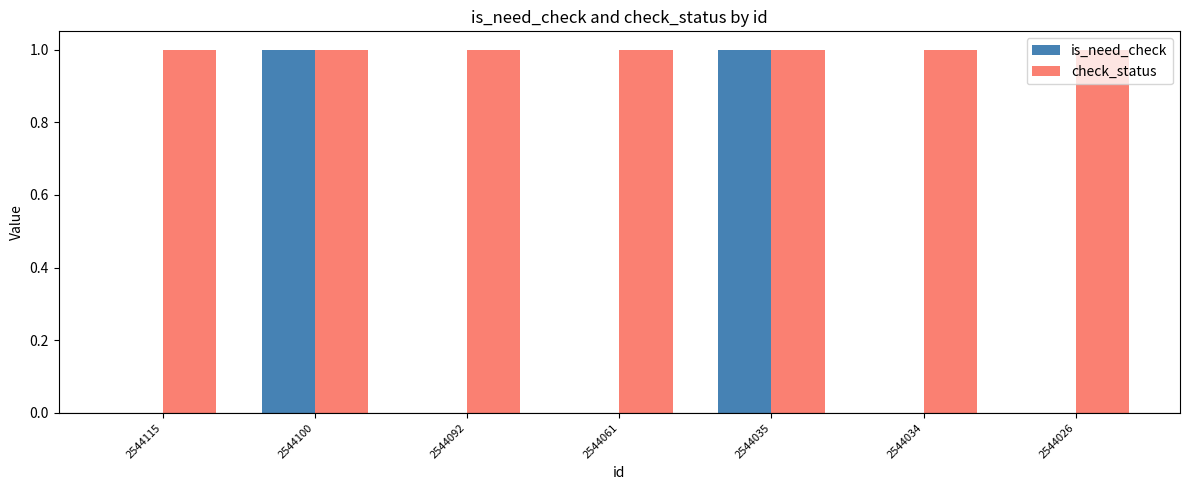

Which series changed the most between 2544061 and 2544035?

is_need_check